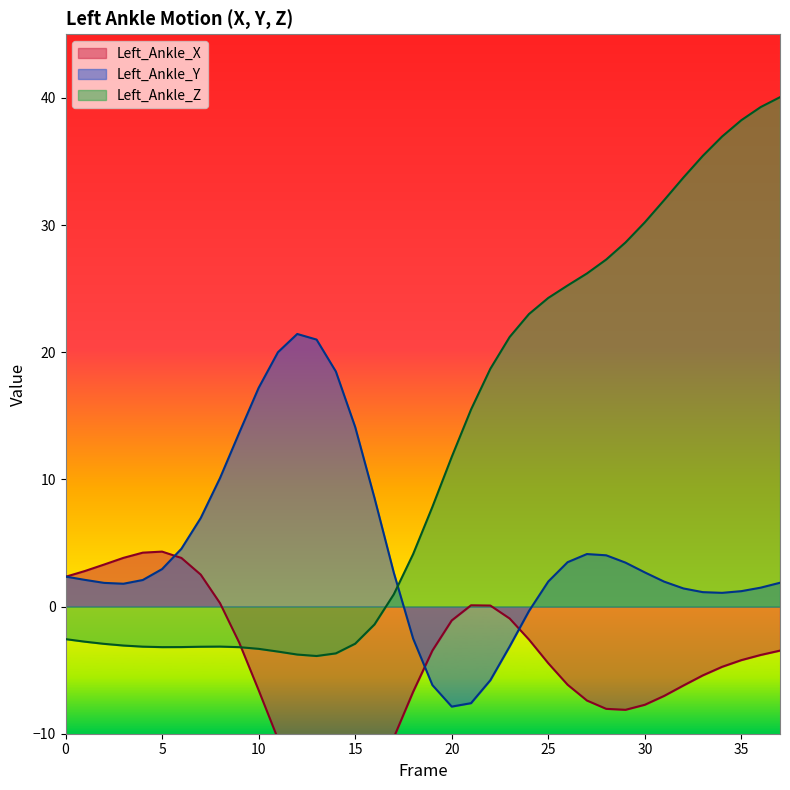

True or false: Left_Ankle_X has more than 2 points higher than both neighbors.

False